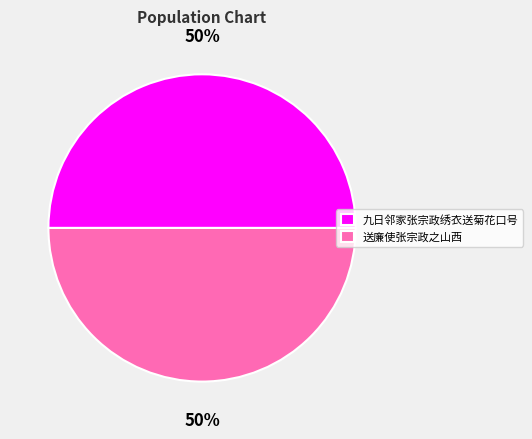

What percentage is the 送廉使张宗政之山西 slice, to the nearest percent?

50%